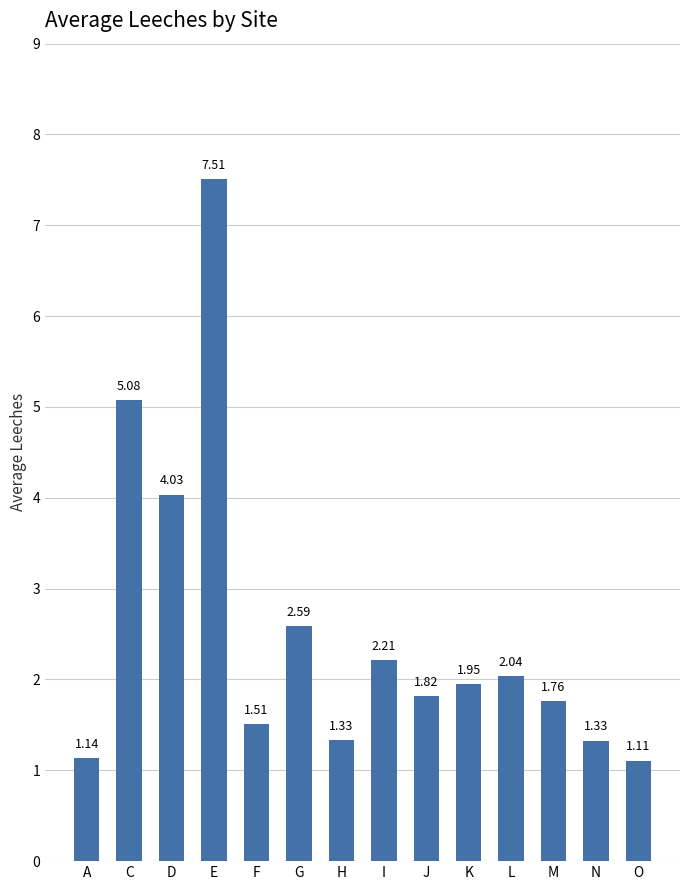

At which label is the value closest to 4?

D